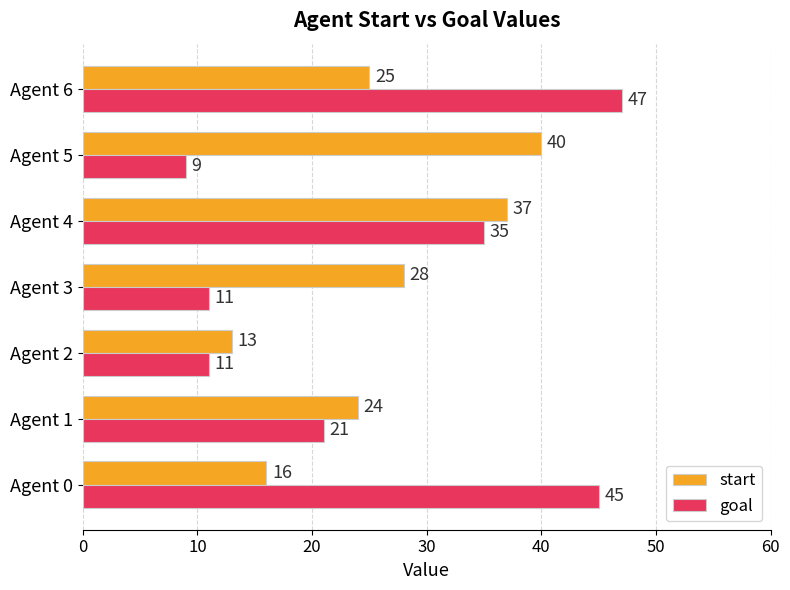

At which label is goal closest to 28?

Agent 1